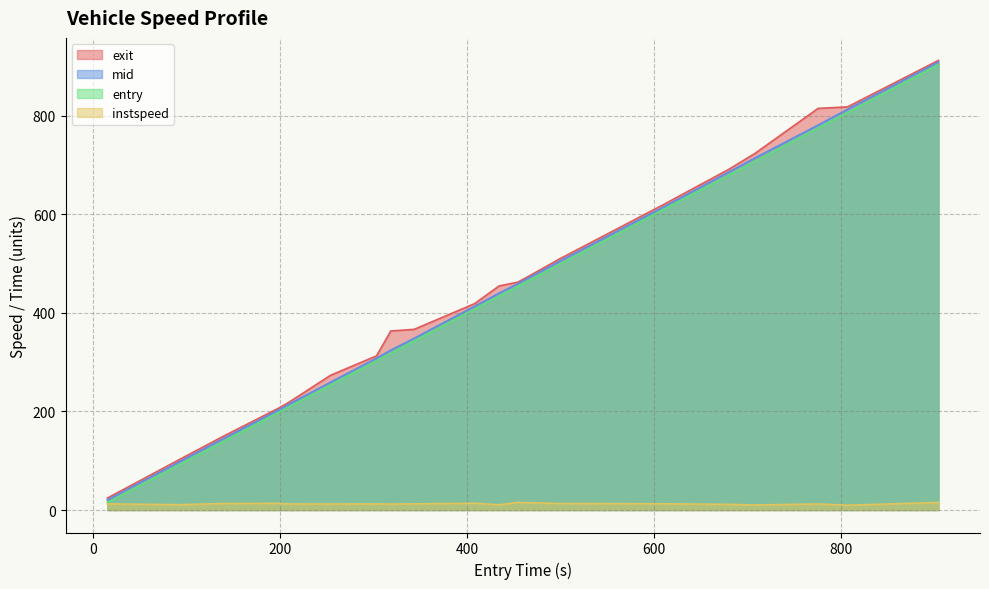

Which series has the largest range (max minus min)?

entry